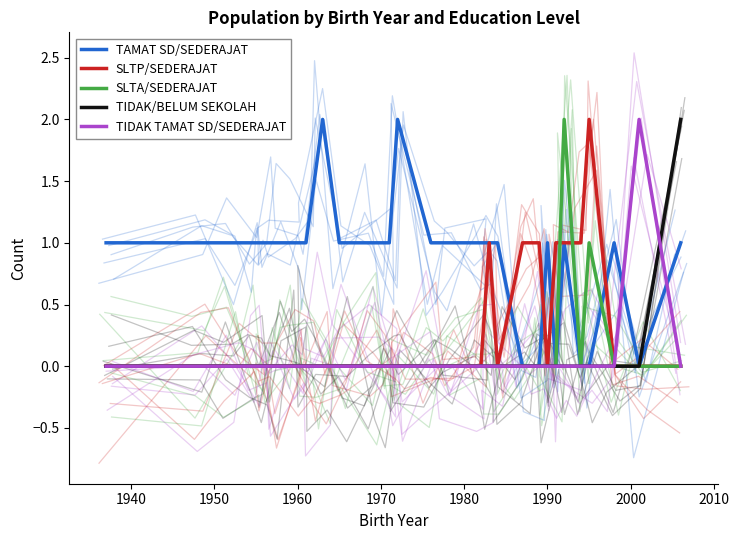

Is the value of SLTP/SEDERAJAT at 15 greater than the value of SLTA/SEDERAJAT at 1960?

No